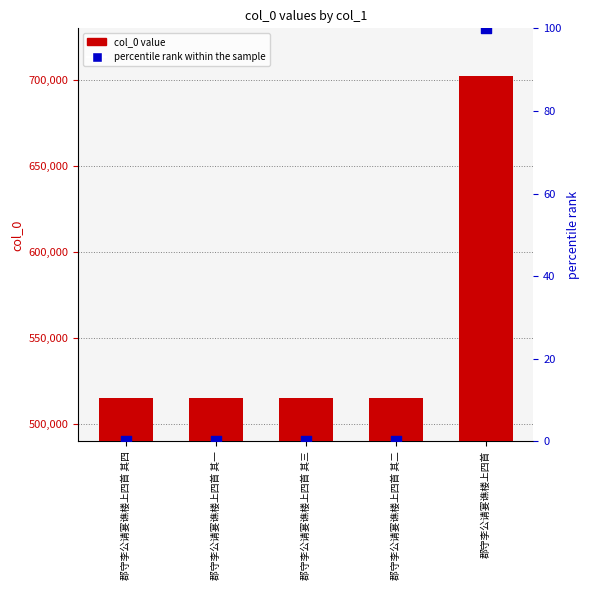

At which category is the sum across all series the highest?

郡守李公请宴谯楼上四首